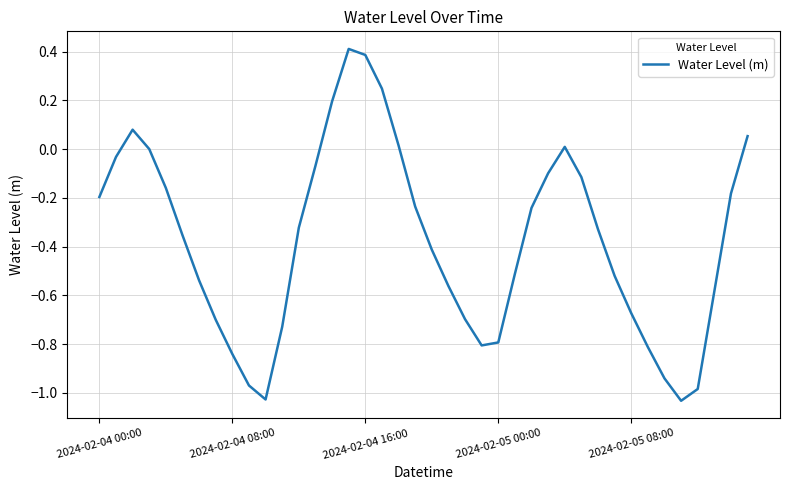

What is the maximum value shown in the chart?

0.4